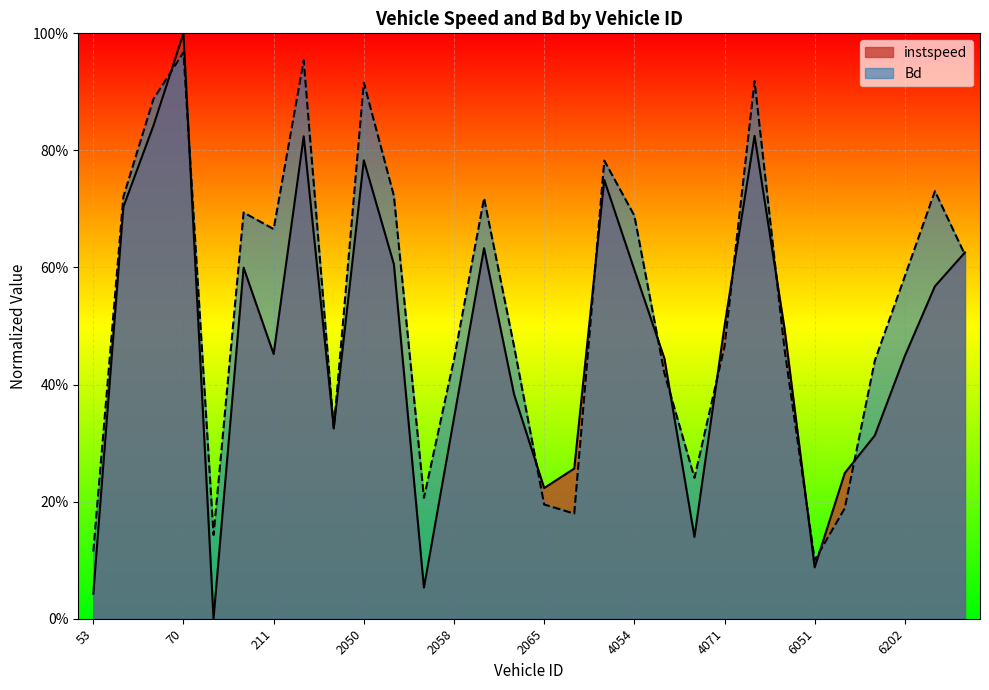

Reading left to right, what are all the values shown in this chart?

instspeed: 53=0.0	58=0.7	62=0.8	70=1.0	73=0.0	210=0.6	211=0.5	212=0.8	213=0.3	2050=0.8	2052=0.6	2056=0.1	2058=0.3	2061=0.6	2064=0.4	2065=0.2	2215=0.3	4051=0.7	4054=0.6	4057=0.4	4063=0.1	4071=0.5	4210=0.8	4216=0.5	6051=0.1	6056=0.2	6062=0.3	6202=0.4	6206=0.6	6207=0.6
Bd: 53=0.1	58=0.7	62=0.9	70=1.0	73=0.1	210=0.7	211=0.7	212=1.0	213=0.3	2050=0.9	2052=0.7	2056=0.2	2058=0.4	2061=0.7	2064=0.5	2065=0.2	2215=0.2	4051=0.8	4054=0.7	4057=0.4	4063=0.2	4071=0.5	4210=0.9	4216=0.5	6051=0.1	6056=0.2	6062=0.4	6202=0.6	6206=0.7	6207=0.6